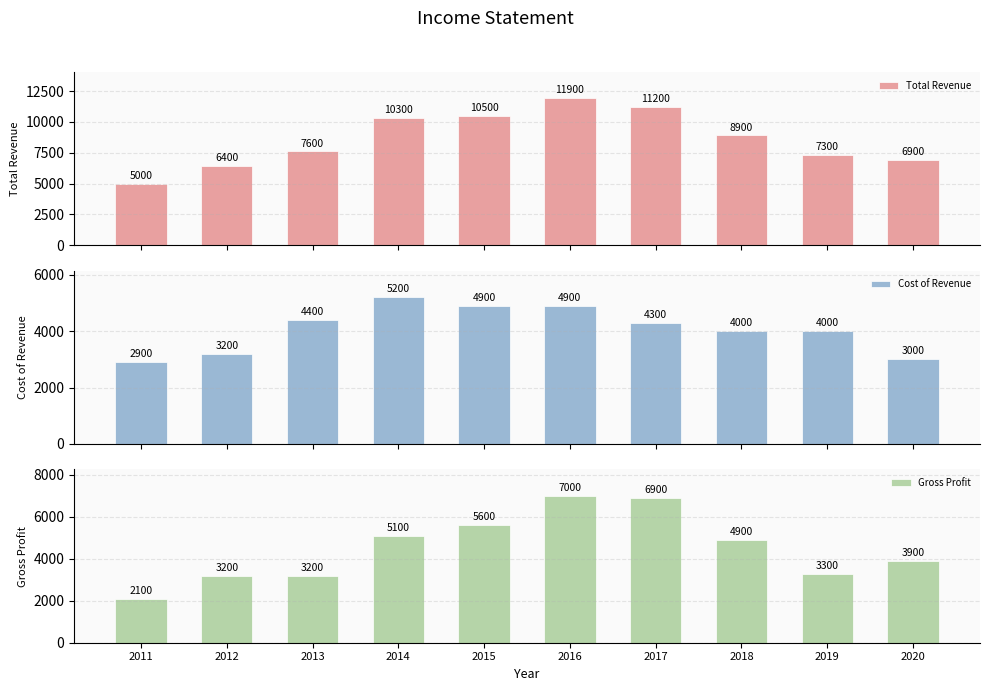

What is the total value across all series at 2020?

13800